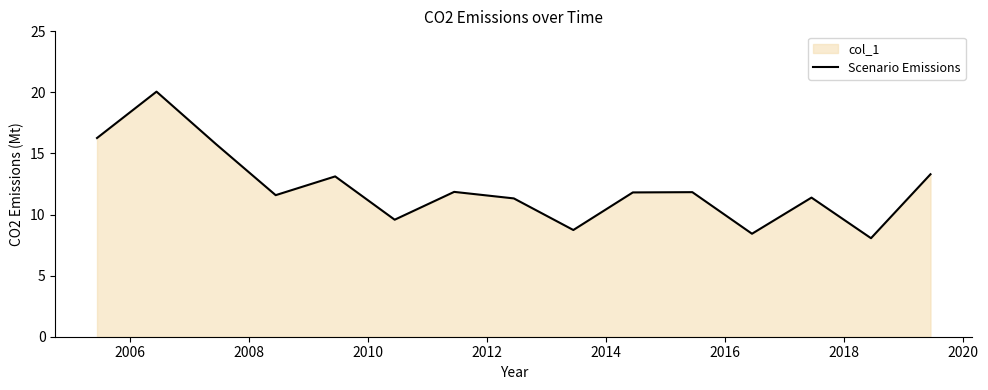

What is the minimum value shown in the chart?

8.1